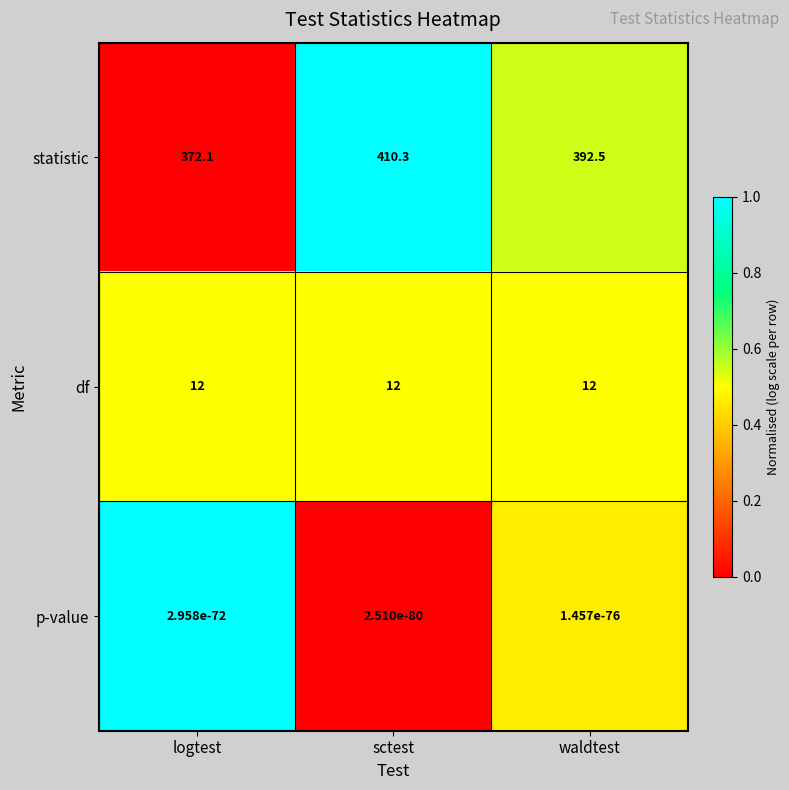

List the series in order of their peak value, lowest first.

p-value, df, statistic